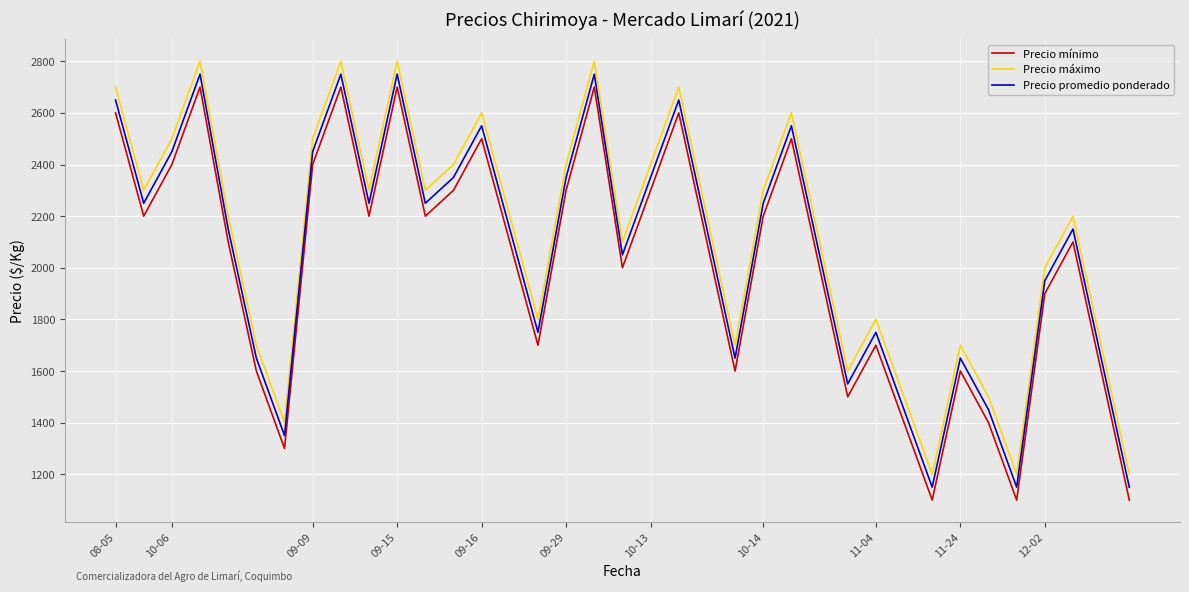

What is the greatest value displayed?

2800